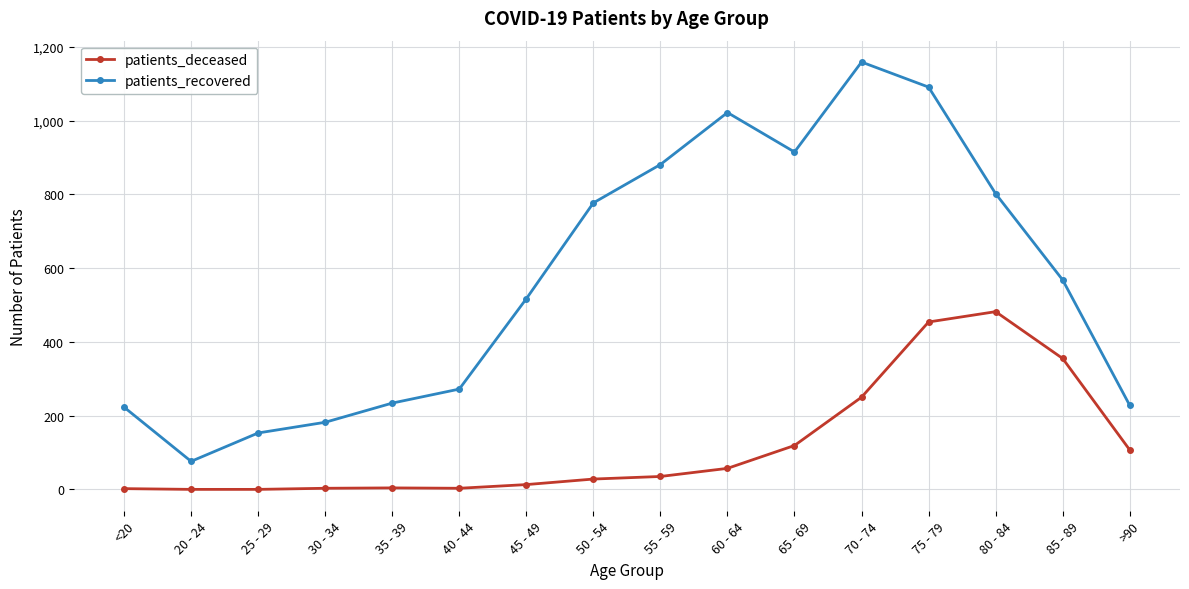

What is the difference between the second highest and second lowest values in the patients_deceased series?

454